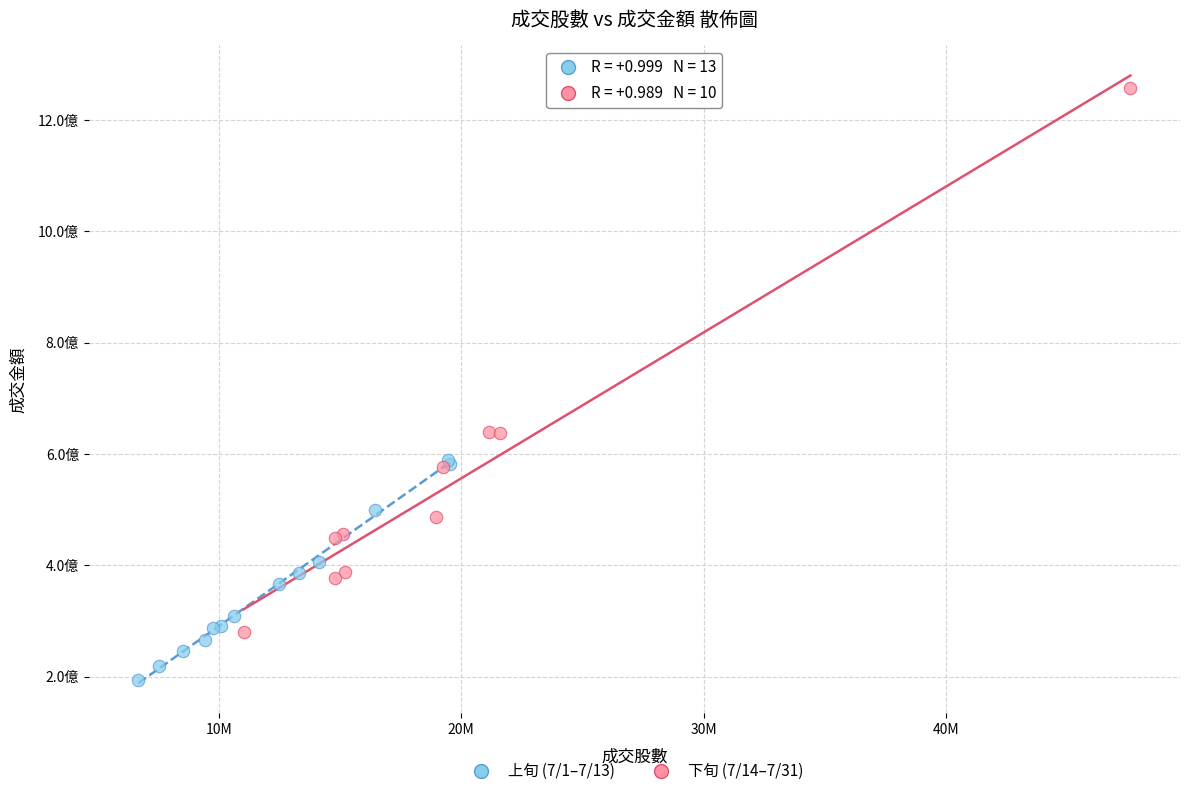

Which series has the largest Y range (max minus min)?

下旬 (7/14–7/31)